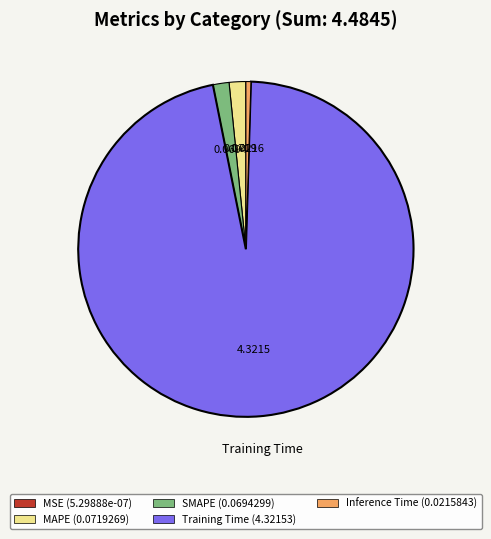

What is the majority slice?

Training Time